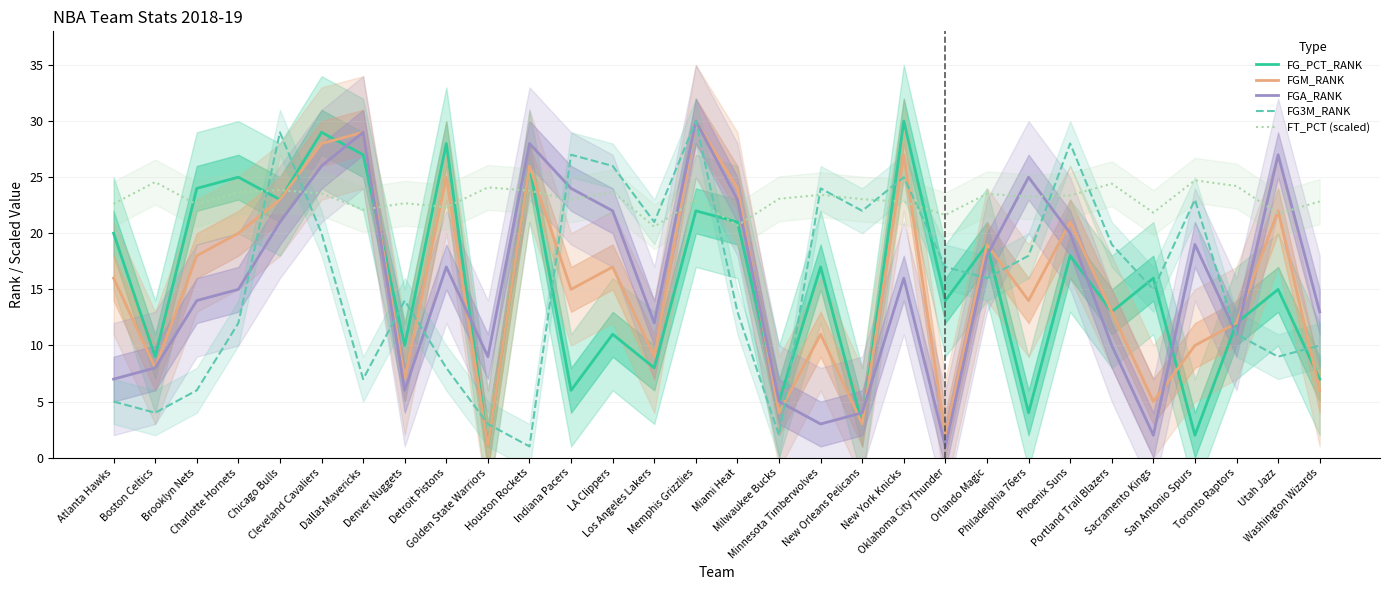

Which series has the largest total across all categories?

FT_PCT (scaled)